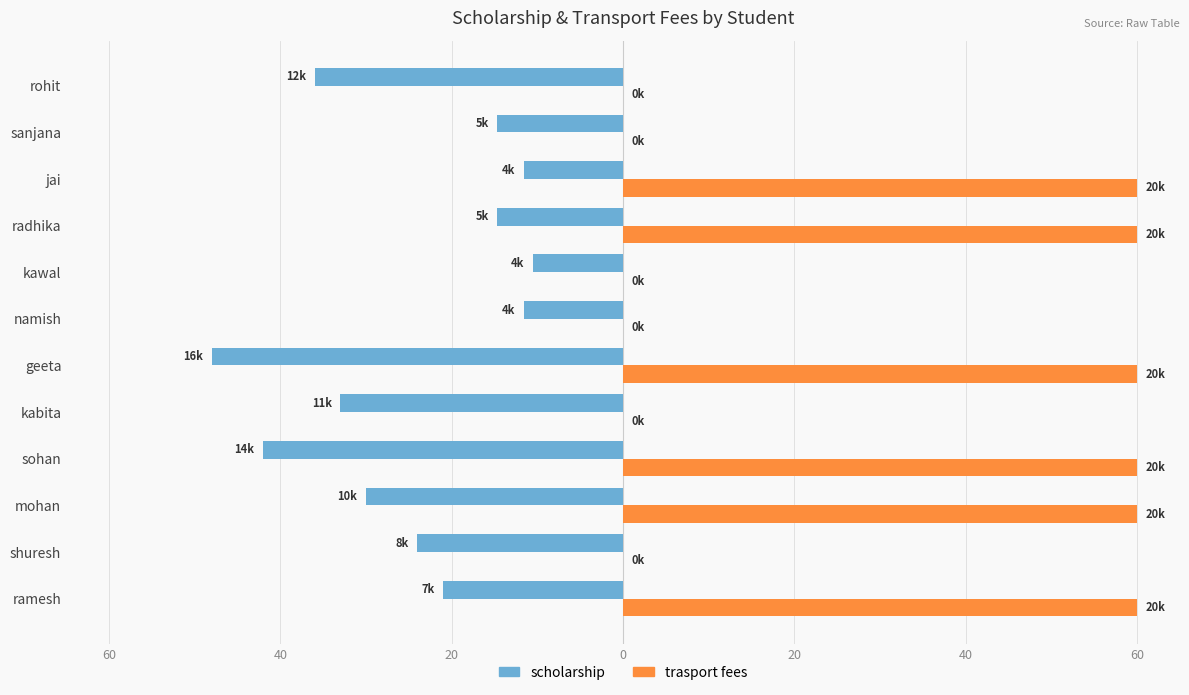

What are all the series names shown in the legend?

scholarship, trasport fees